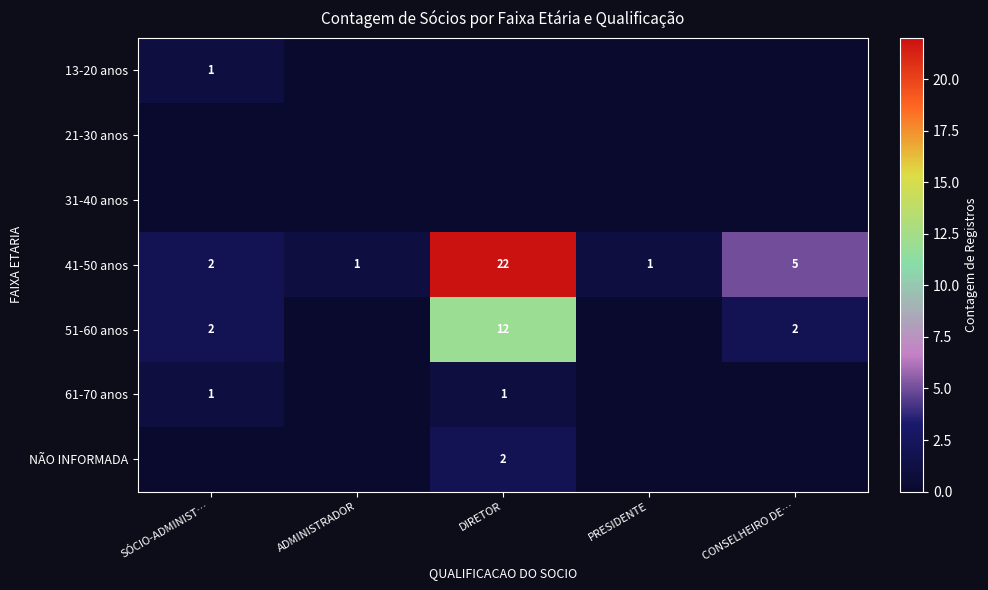

The 41-50 anos series shows 5 at CONSELHEIRO DE…. True or false?

True